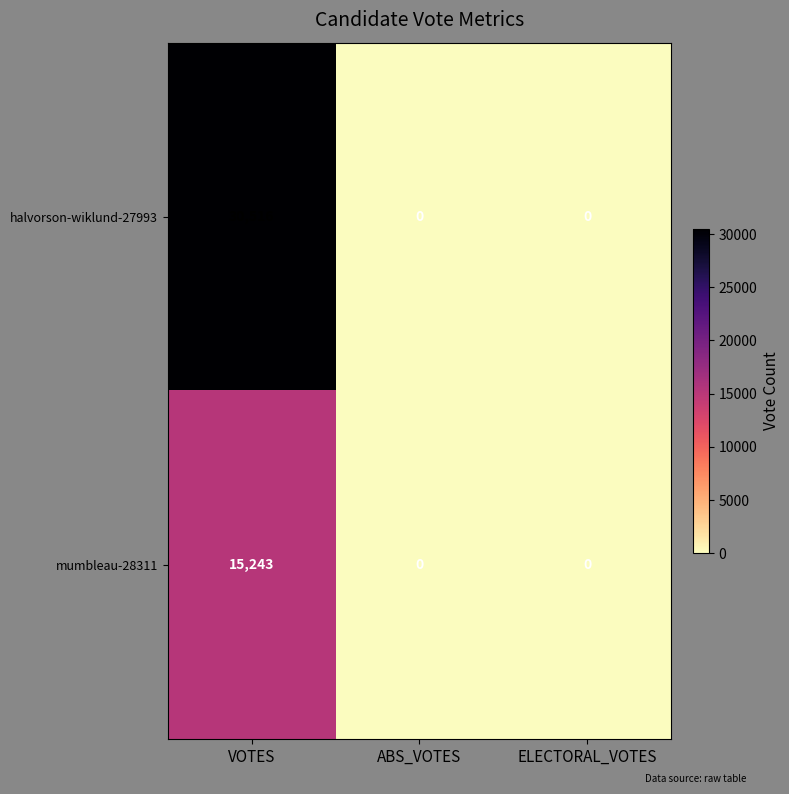

What is the spread (max minus min) of values at VOTES?

15273